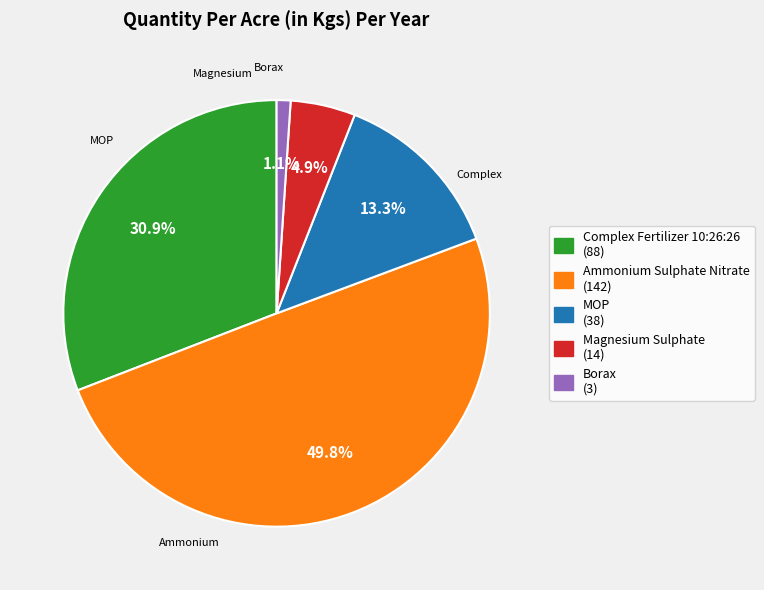

To the nearest percent, what is the difference between the largest and smallest slice percentages?

49%